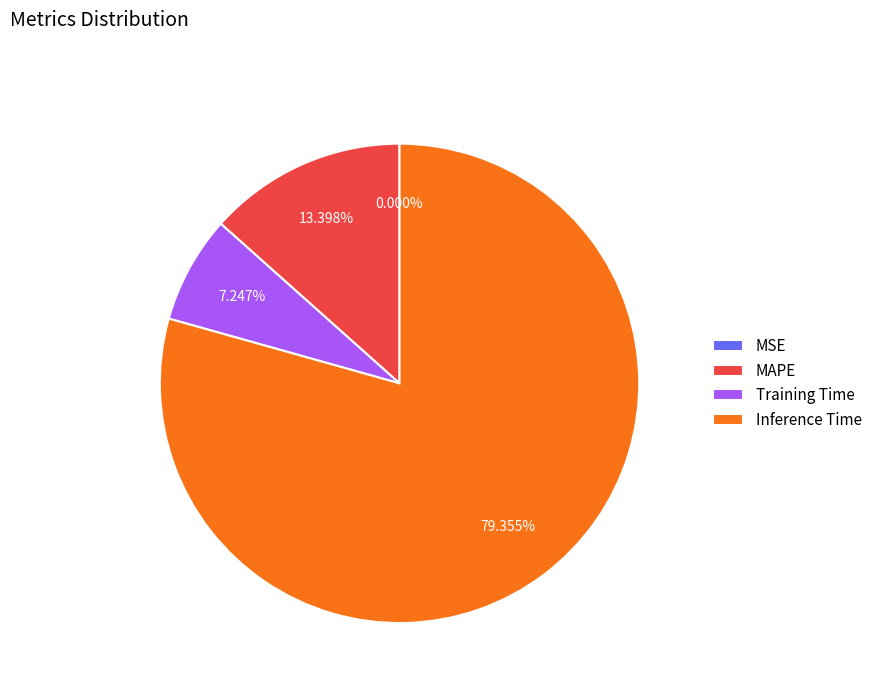

What is the largest slice in the pie chart?

Inference Time